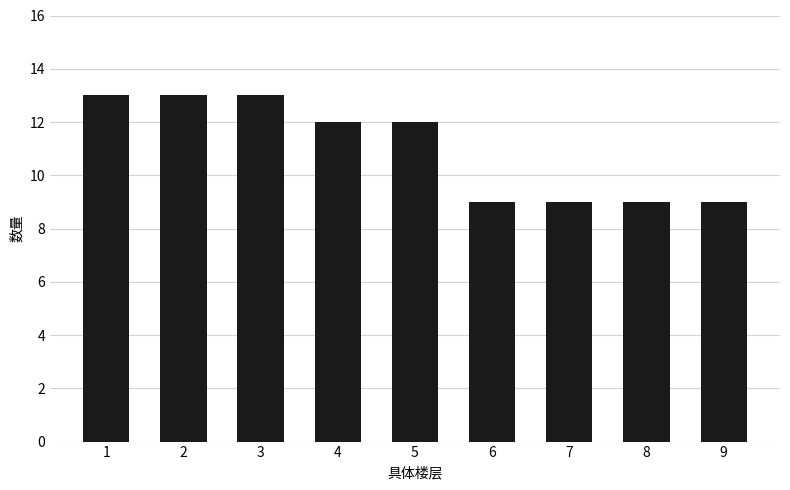

What is the smallest value displayed?

9